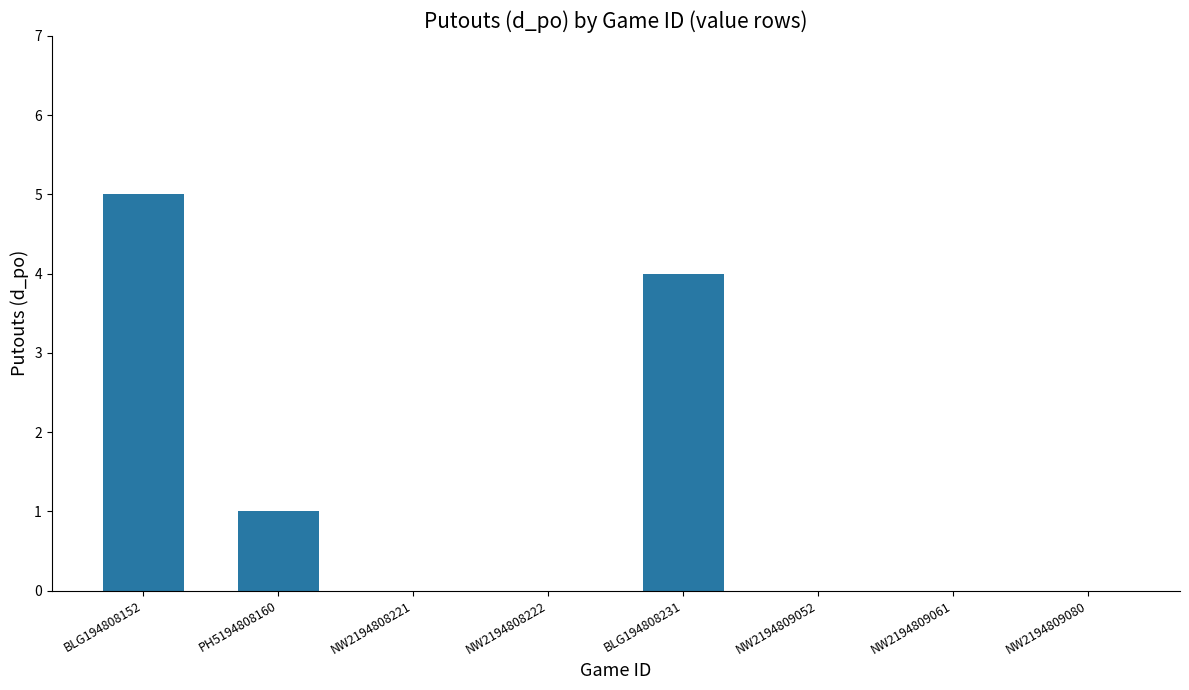

At which category does the chart reach its peak across all series?

BLG194808152